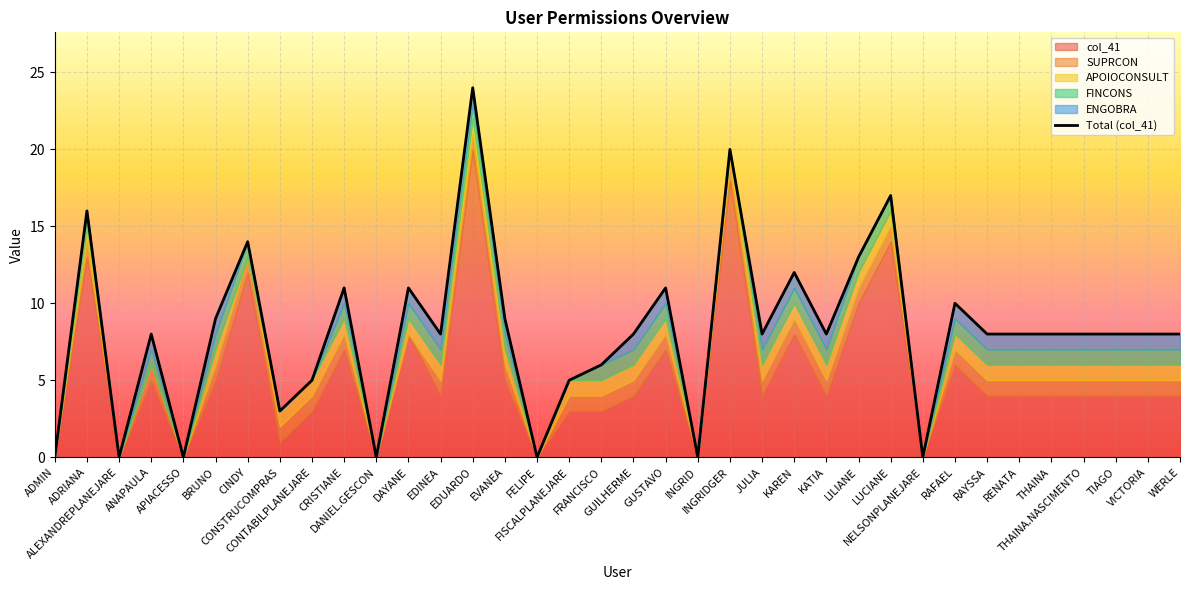

What is the sum of all values?

292